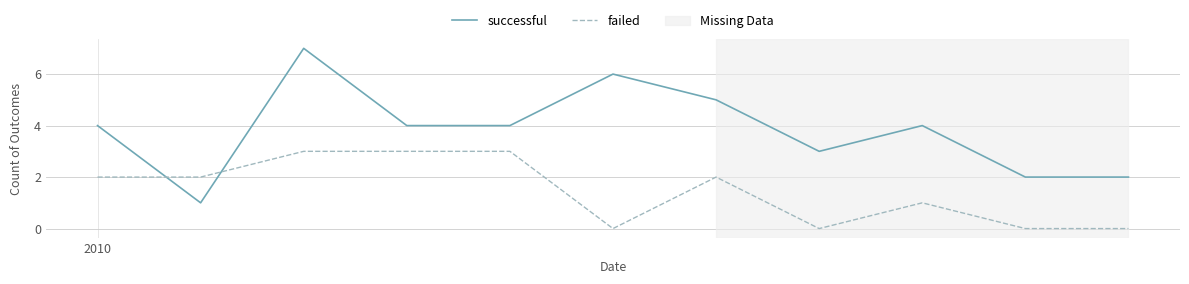

What is the maximum value shown in the chart?

7